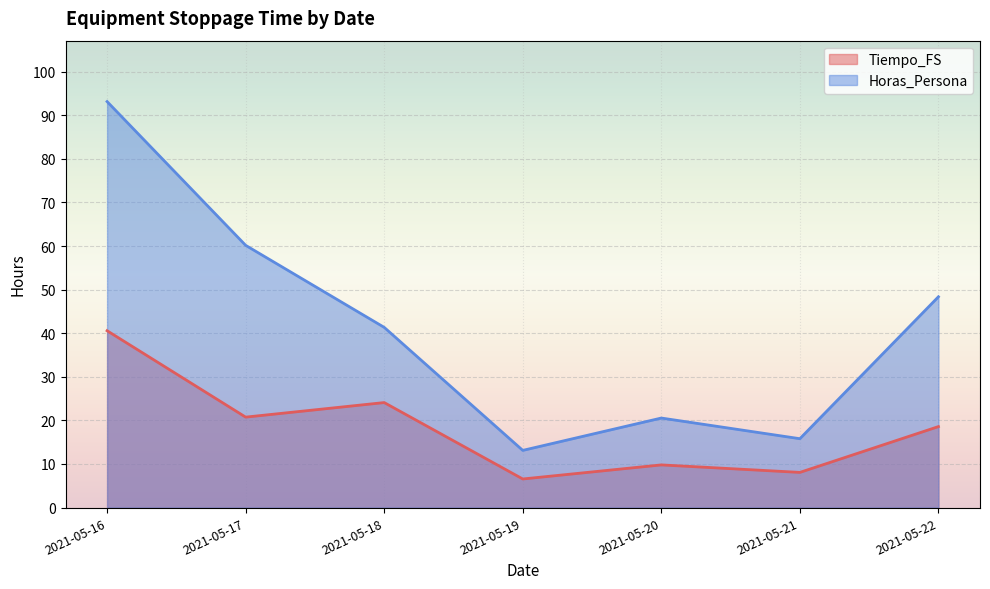

Which series changed the most between 2021-05-18 and 2021-05-20?

Horas_Persona